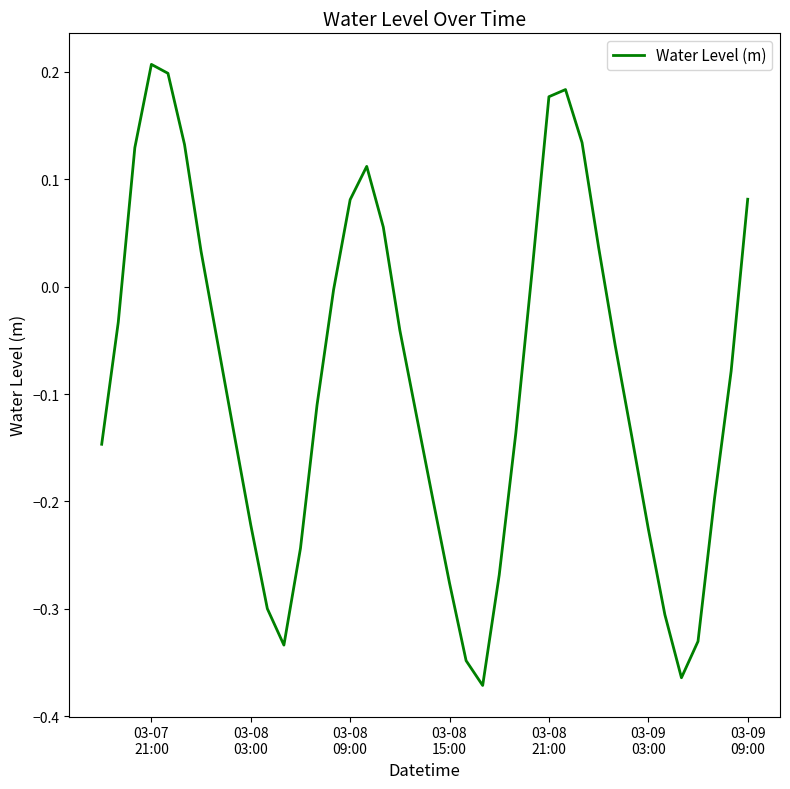

What is the difference between the maximum and minimum values?

0.6